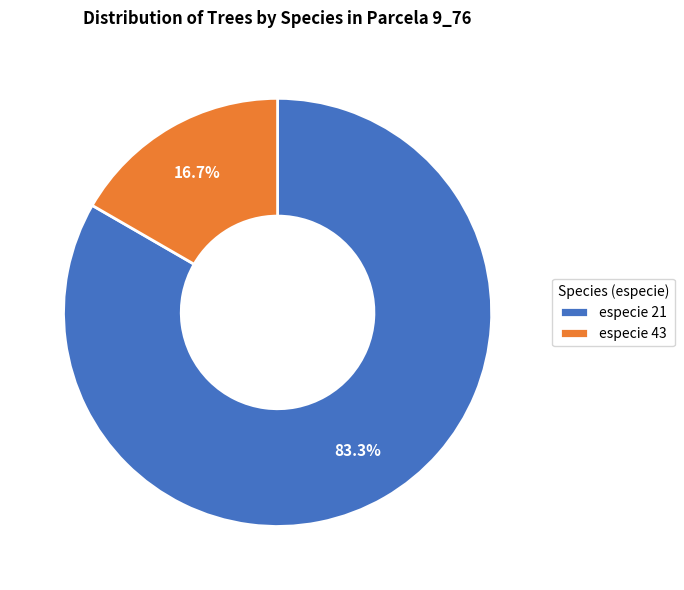

What is the ratio of the value at especie 21 to the value at especie 43?

5.0